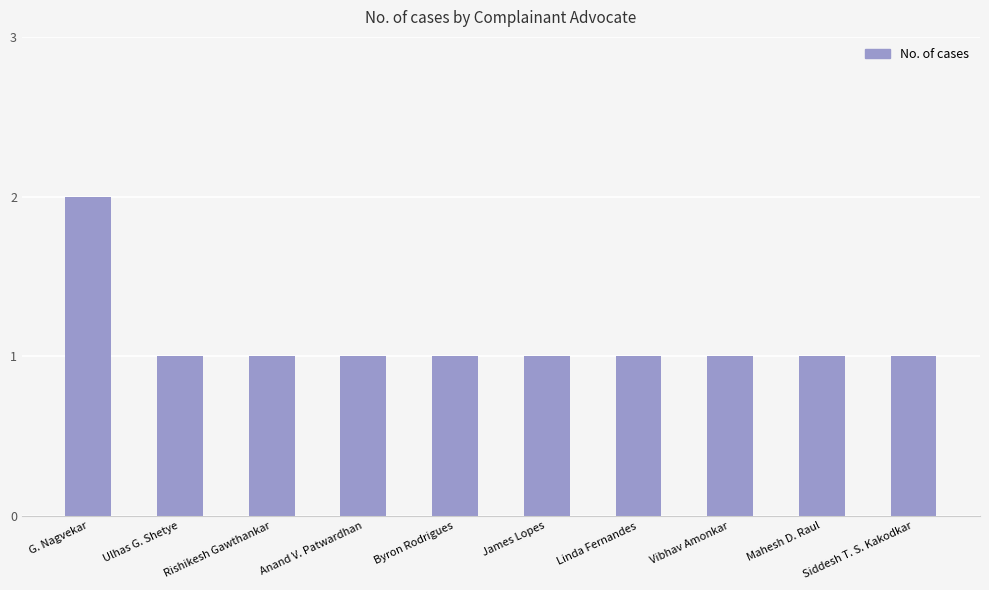

What is the sum of all values?

11